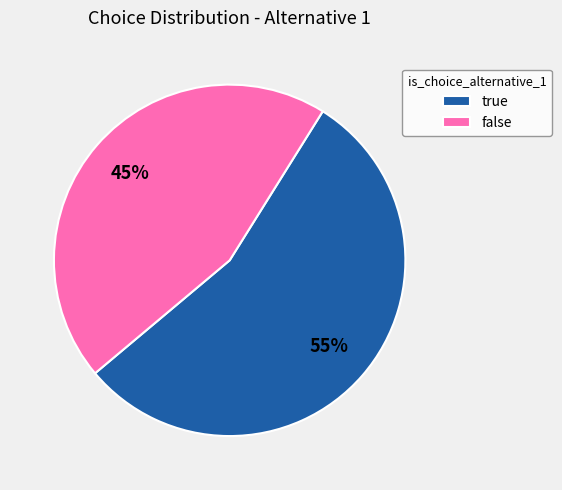

How many slices are in this pie chart?

2